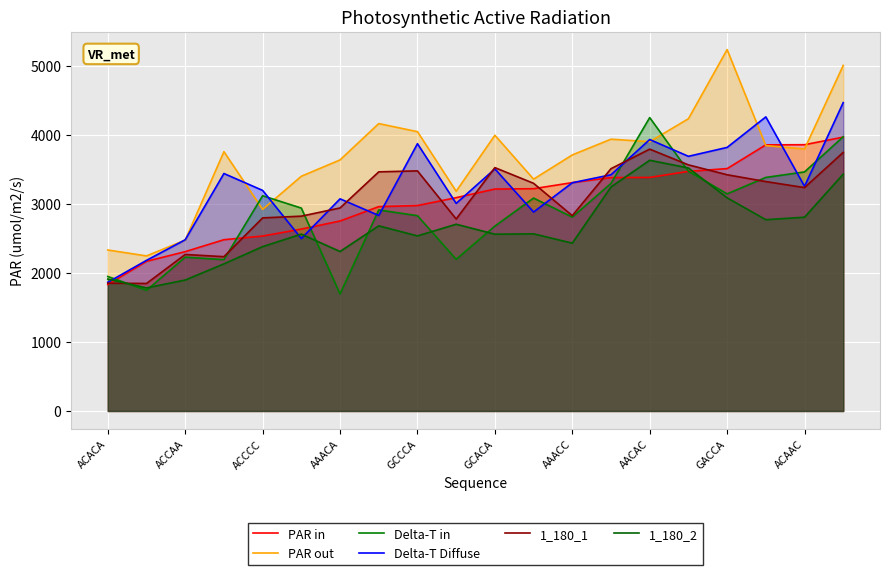

What is the sum of the 1_180_2 values at AAACA and AACAC?

5942